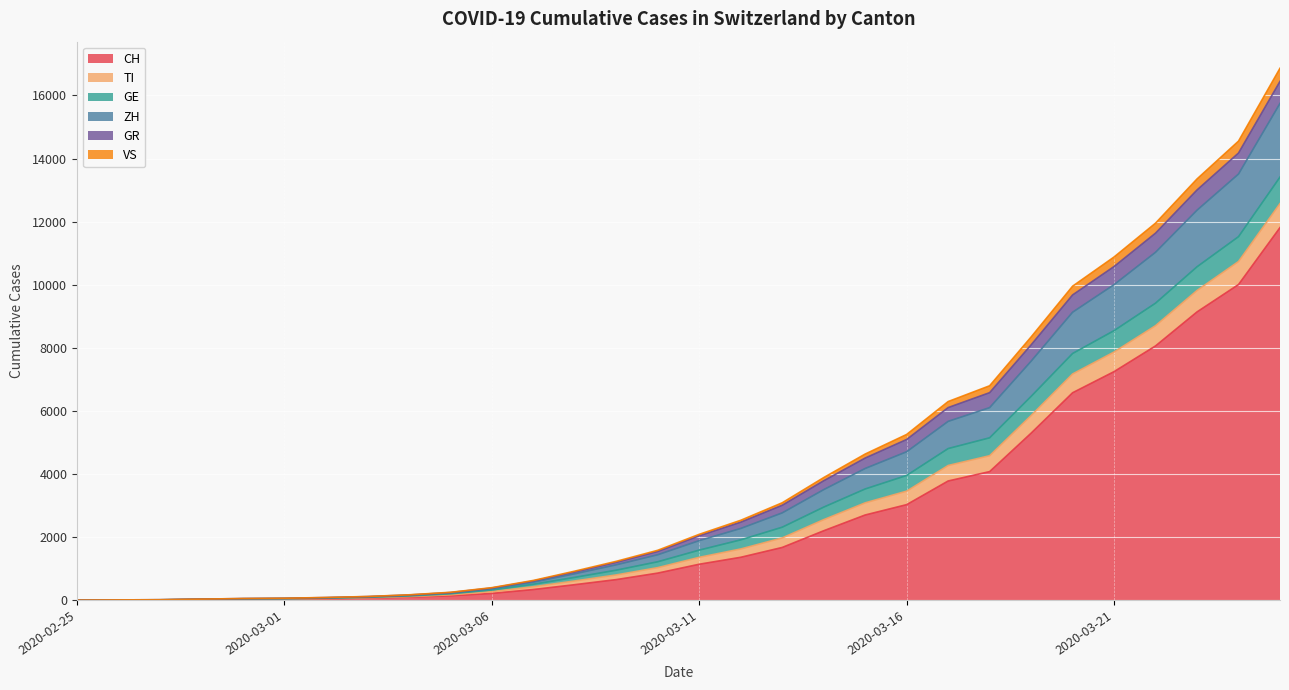

What is the maximum value shown in the chart?

16862